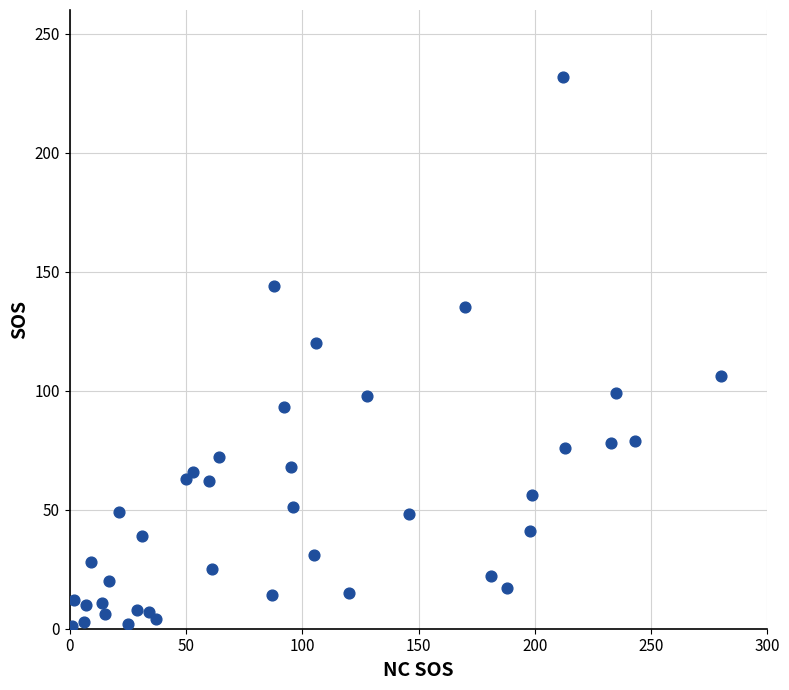

What Y value in the scatter plot is closest to 116?

120